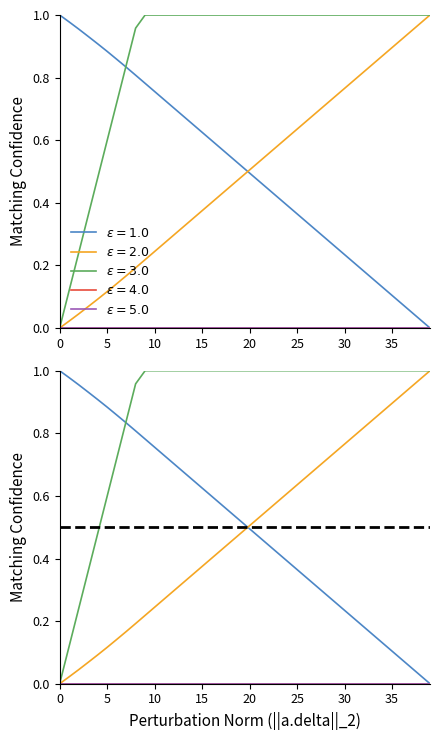

What is the total value across all series at 8?

2.0